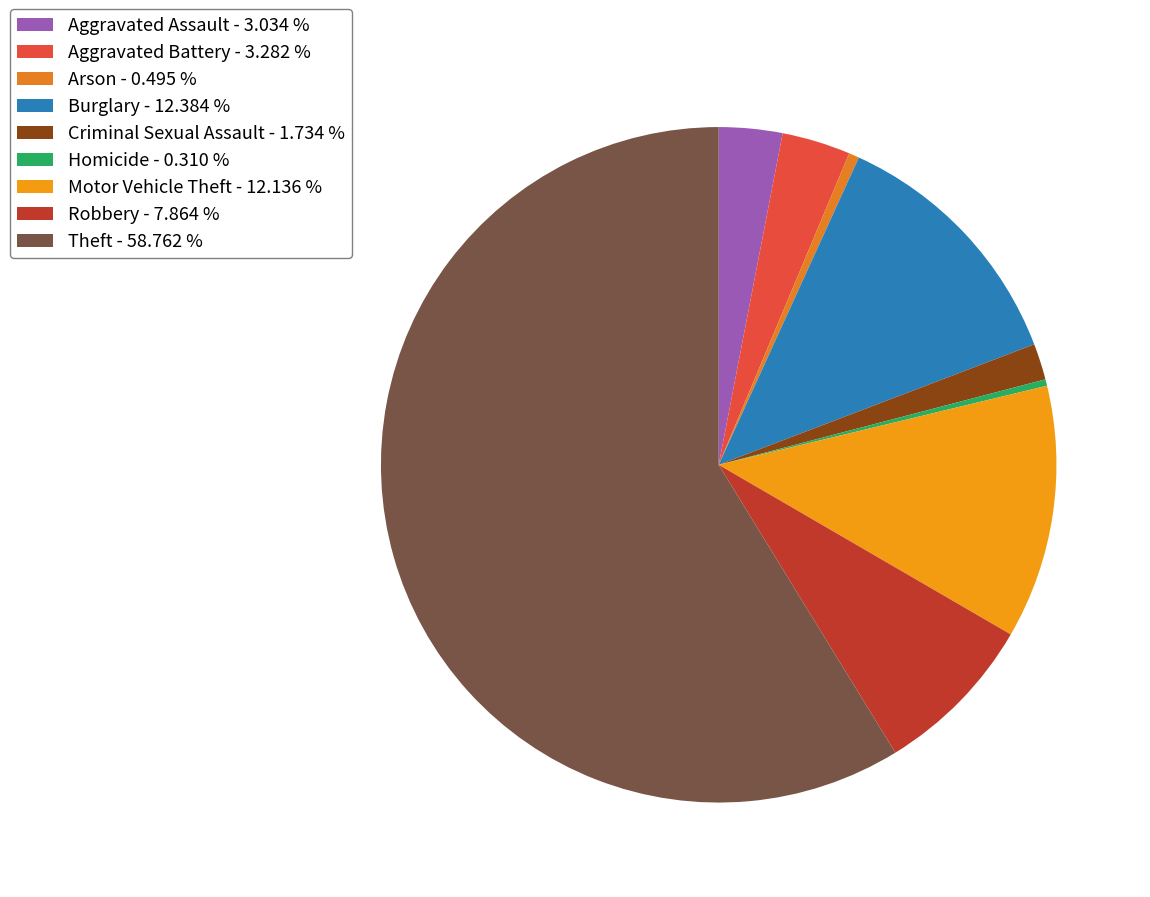

How many slices are in this pie chart?

9